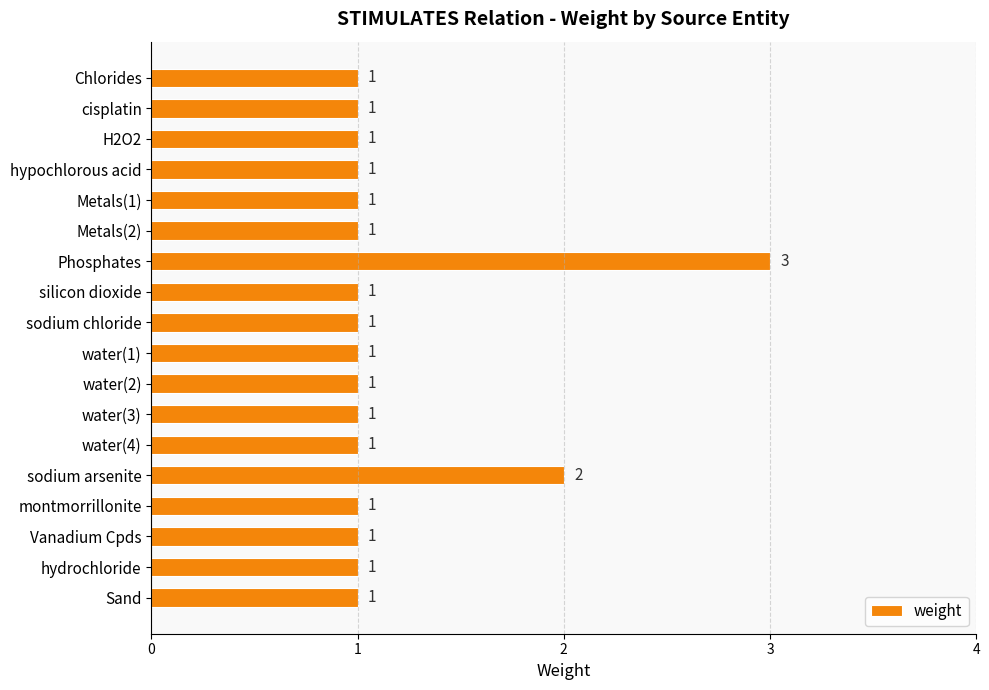

Count the values in the range 1 to 2.

17